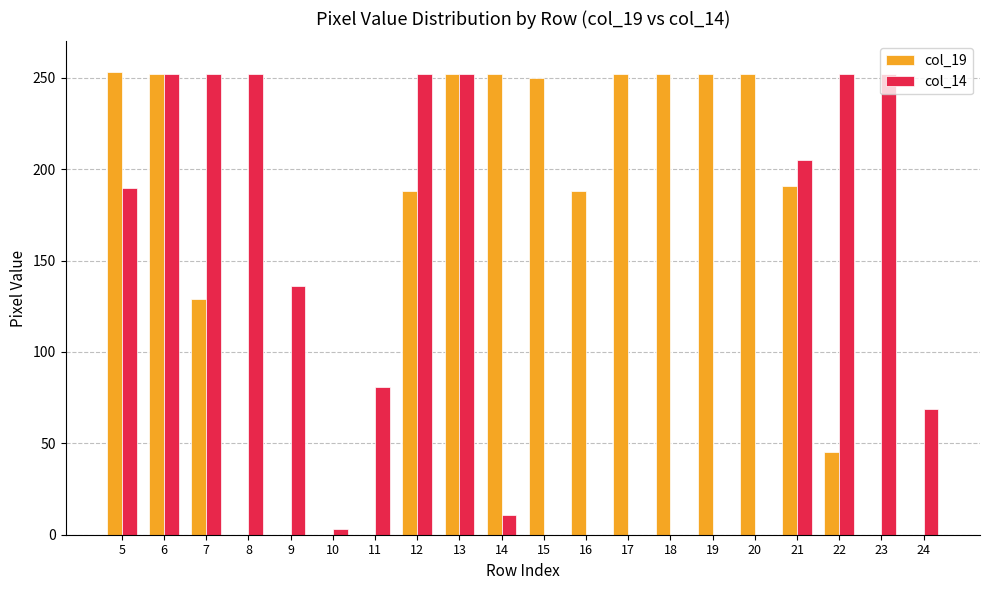

What is the total value across all series at 17?

252